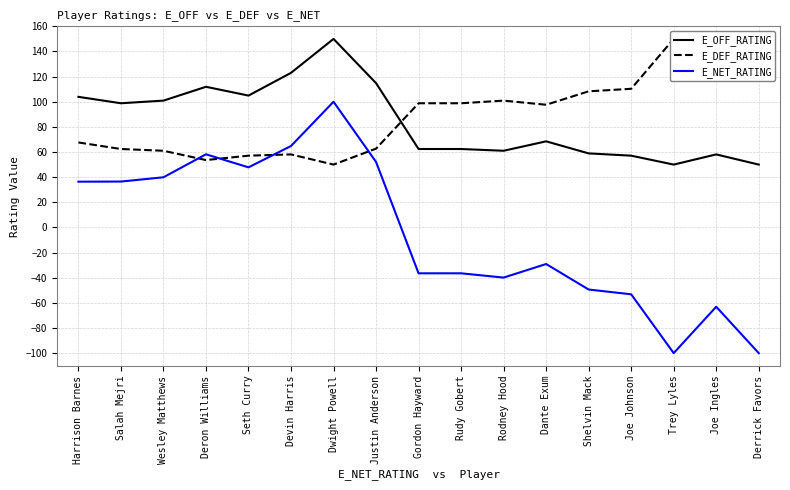

Which has a higher value, Salah Mejri or Shelvin Mack?

Salah Mejri